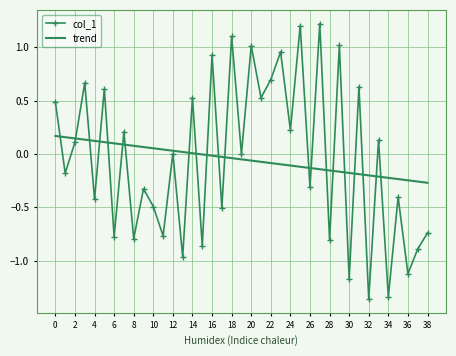

List the series in order of their peak value, lowest first.

trend, col_1